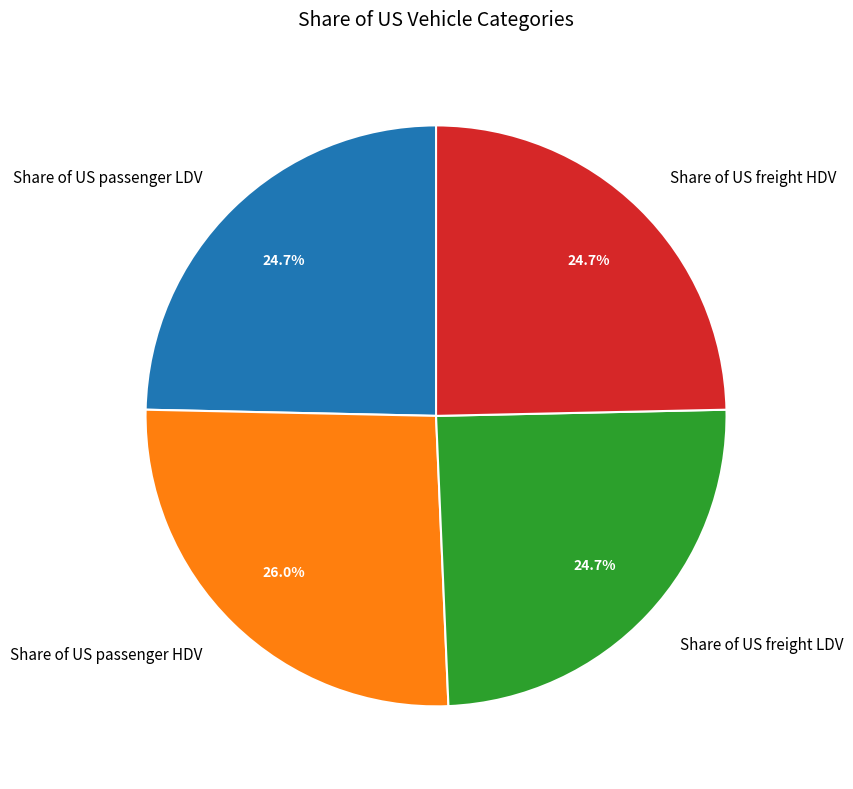

To the nearest percent, what is the average slice percentage?

25%